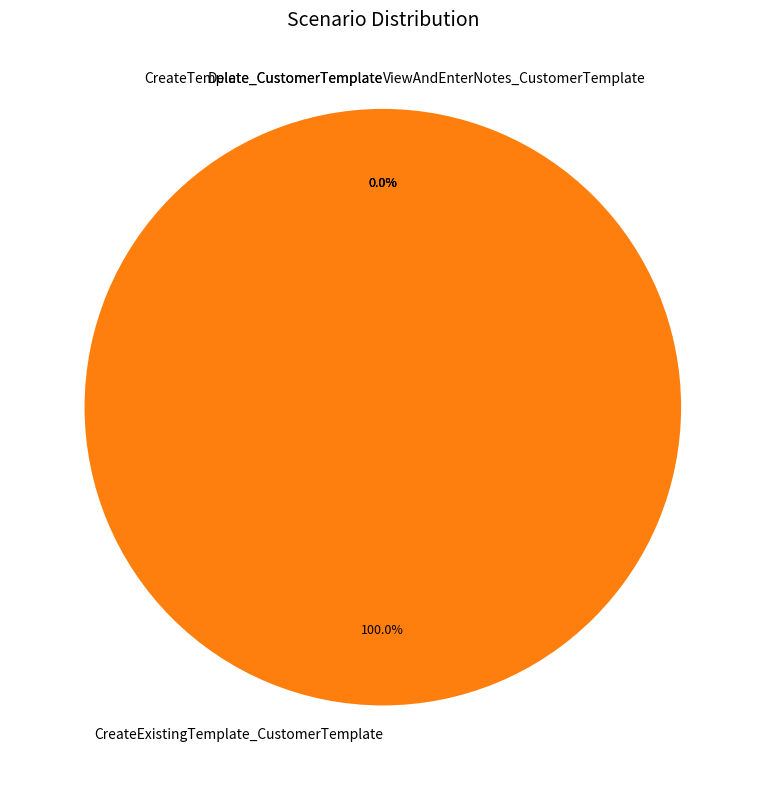

To the nearest percent, what is the combined percentage of CreateExistingTemplate_CustomerTemplate and ViewAndEnterNotes_CustomerTemplate?

100%